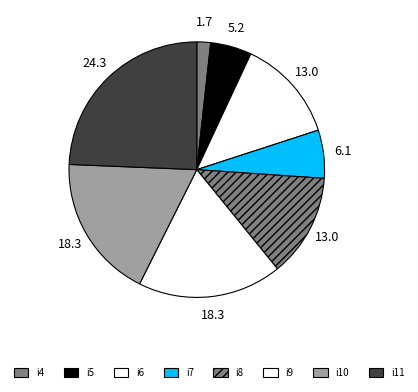

What percentage do i6 and i8 together represent?

26.1%